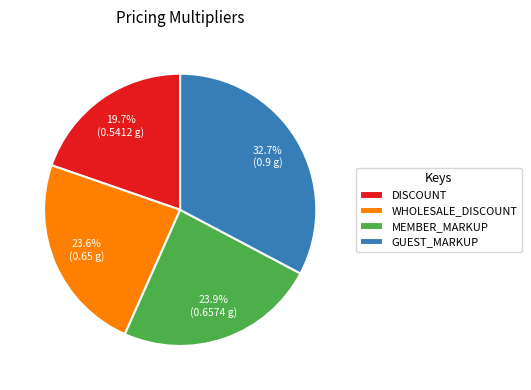

Which has a higher value, DISCOUNT or WHOLESALE_DISCOUNT?

WHOLESALE_DISCOUNT